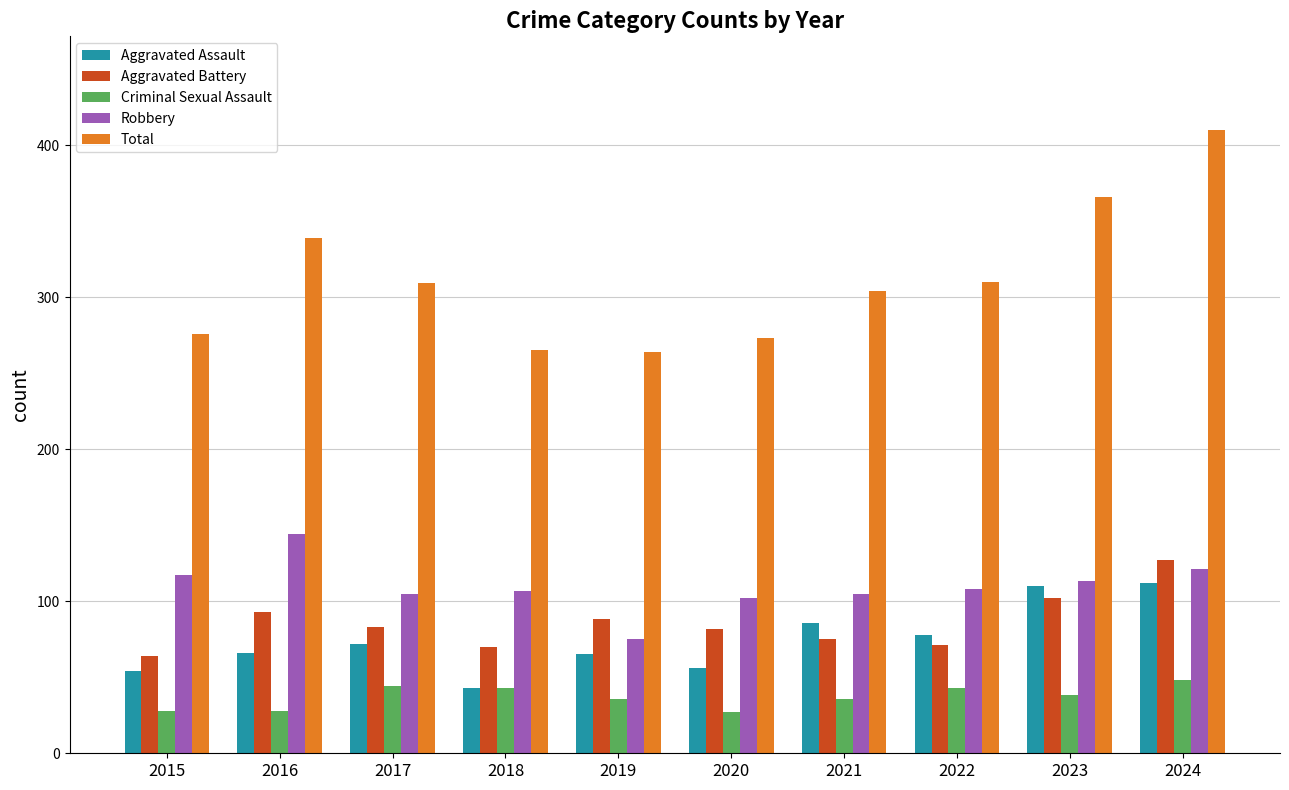

What are all the series names shown in the legend?

Aggravated Assault, Aggravated Battery, Criminal Sexual Assault, Robbery, Total